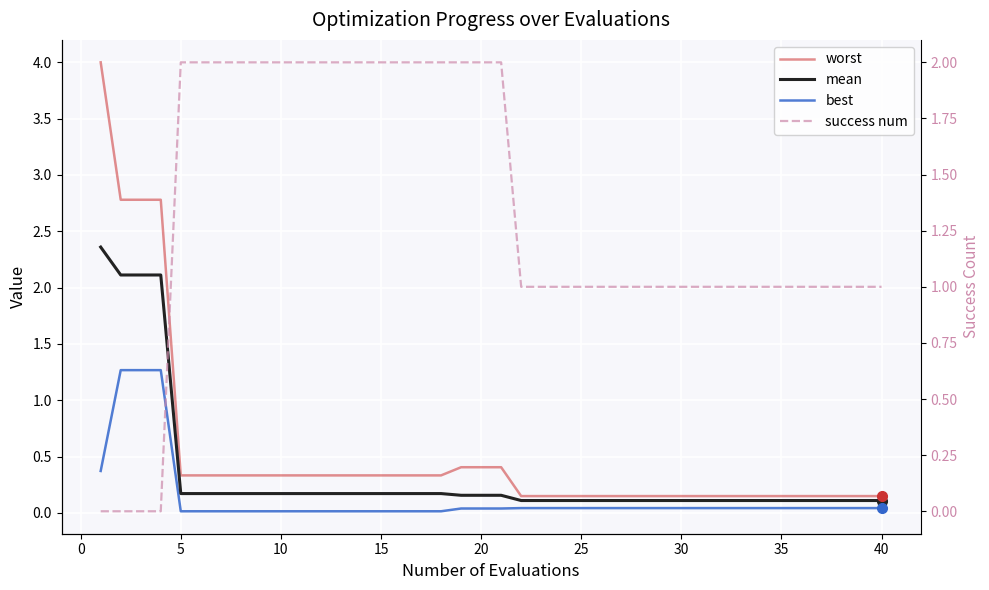

Rank the series by their maximum value, from highest to lowest.

worst, mean, success num, best